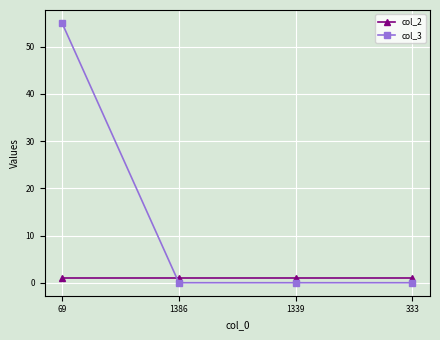

What is the difference between the maximum and second lowest values in the col_3 series?

55